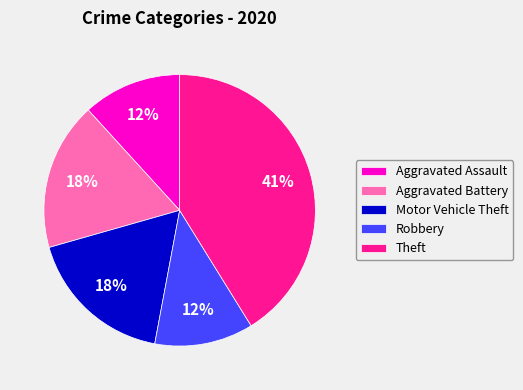

Count the number of slices in the pie.

5